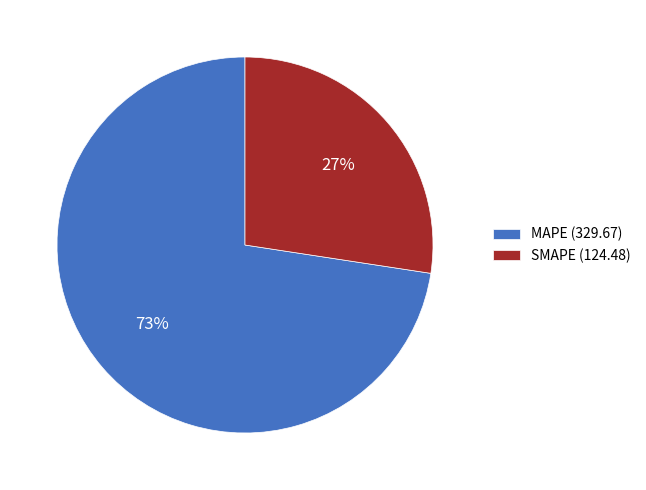

Count the number of slices in the pie.

2